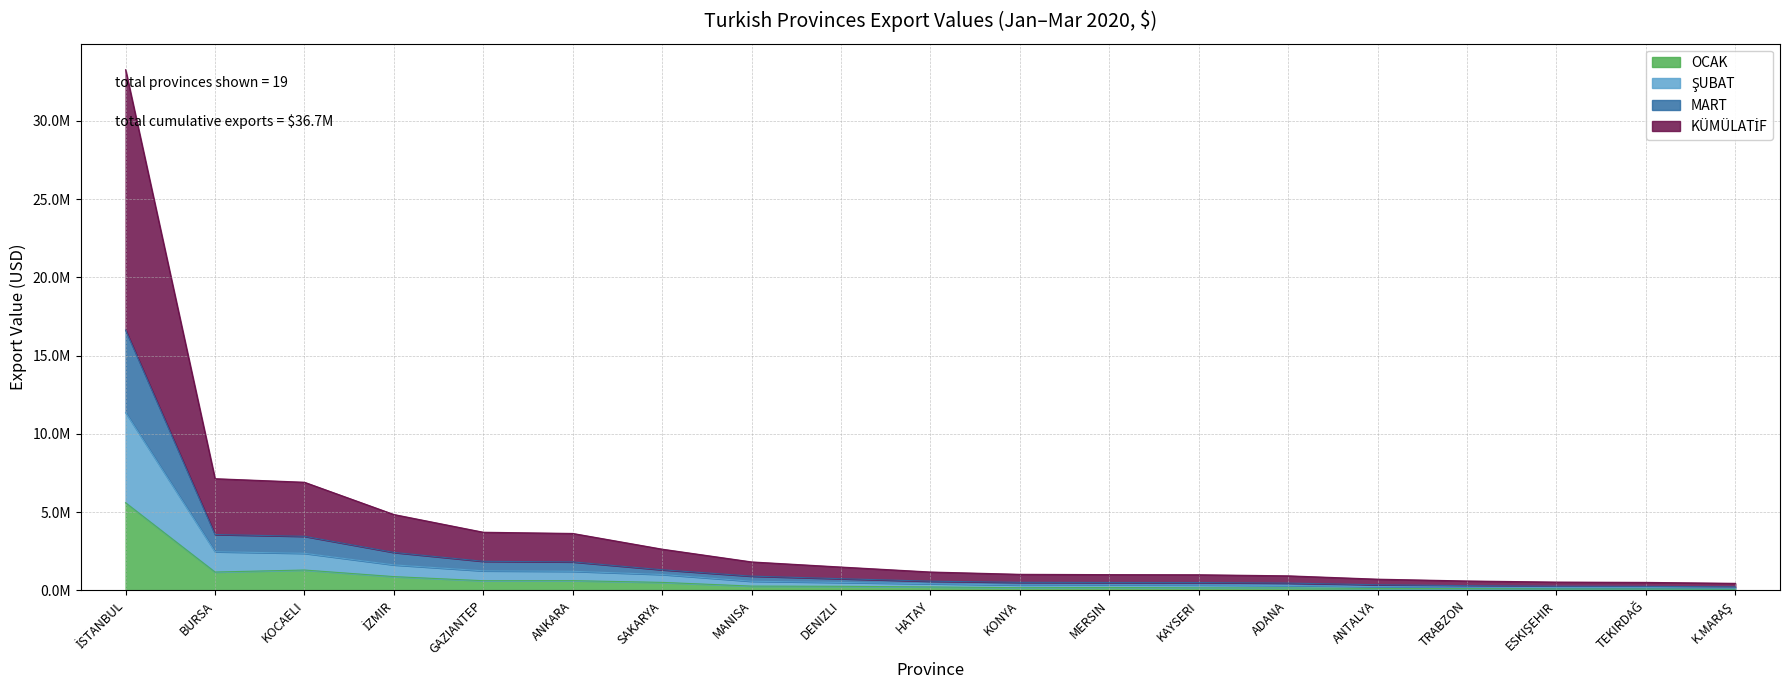

What is the average value of the OCAK series?

663373.3